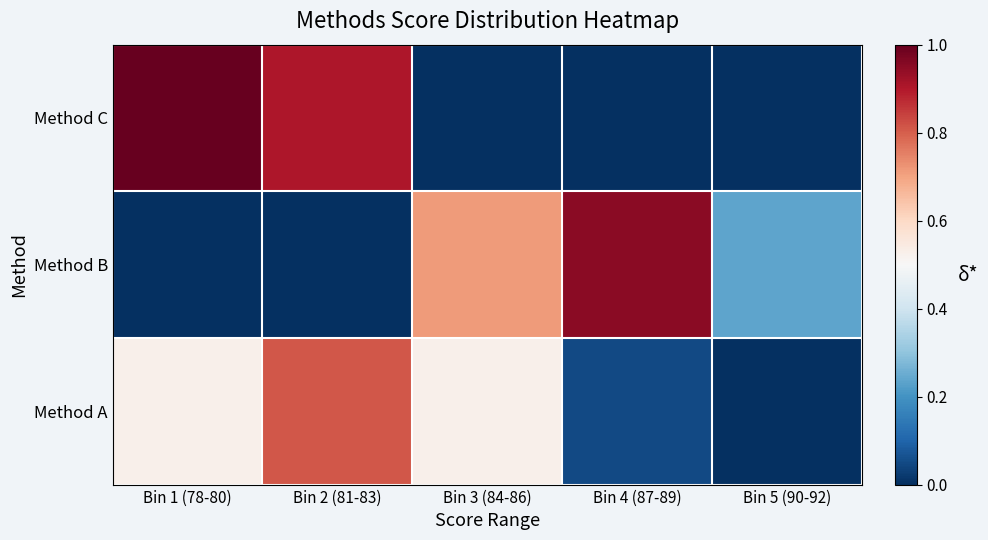

Which series has the largest range (max minus min)?

Method C